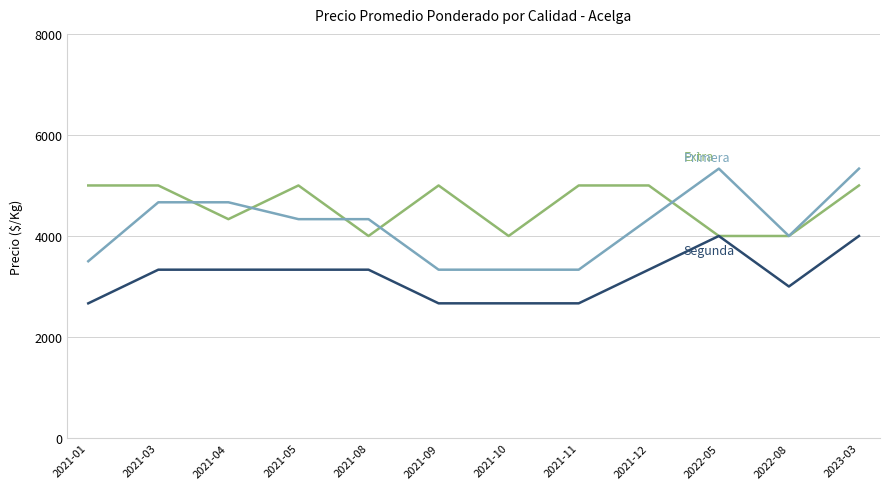

At which category is the sum across all series the highest?

2023-03